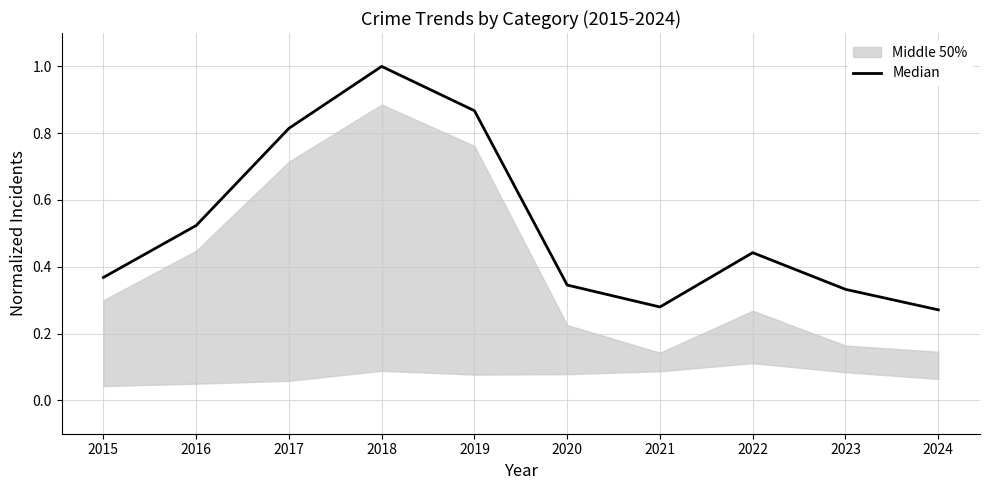

What is the difference between the maximum and minimum values?

0.7